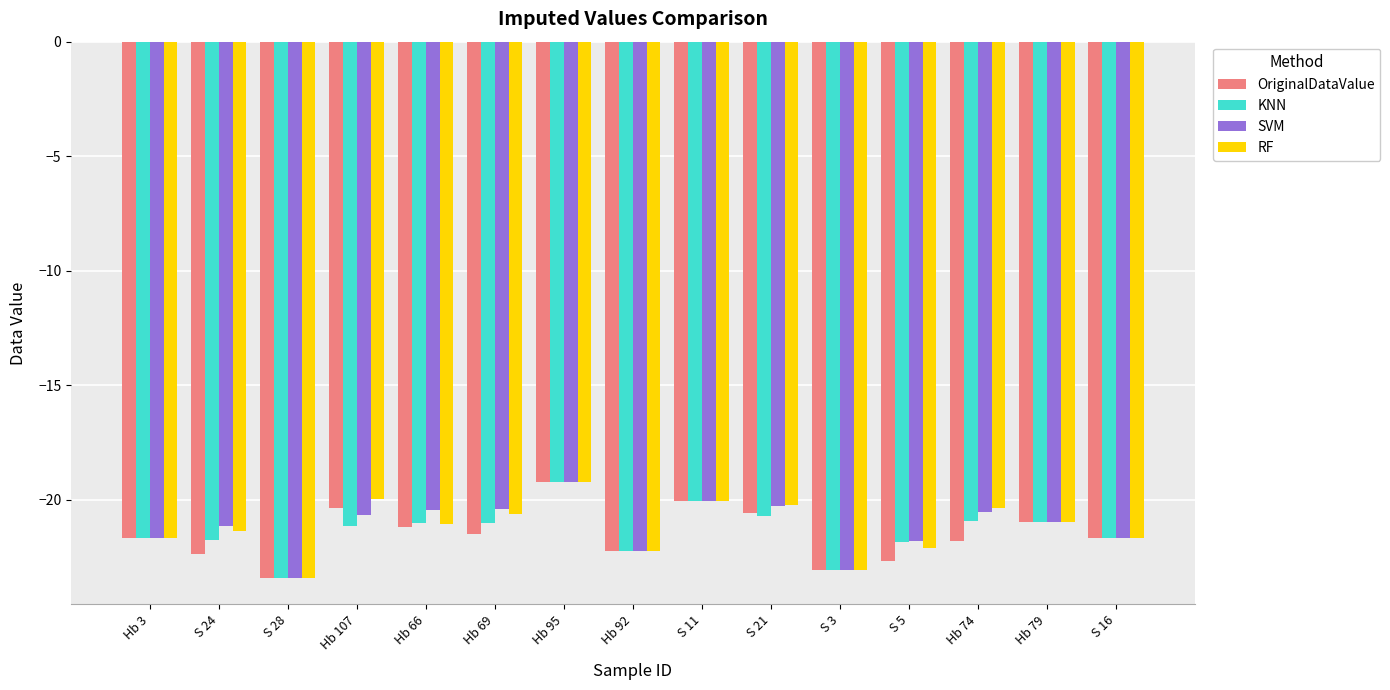

Is the value of OriginalDataValue at Hb 66 greater than the value of SVM at Hb 69?

No